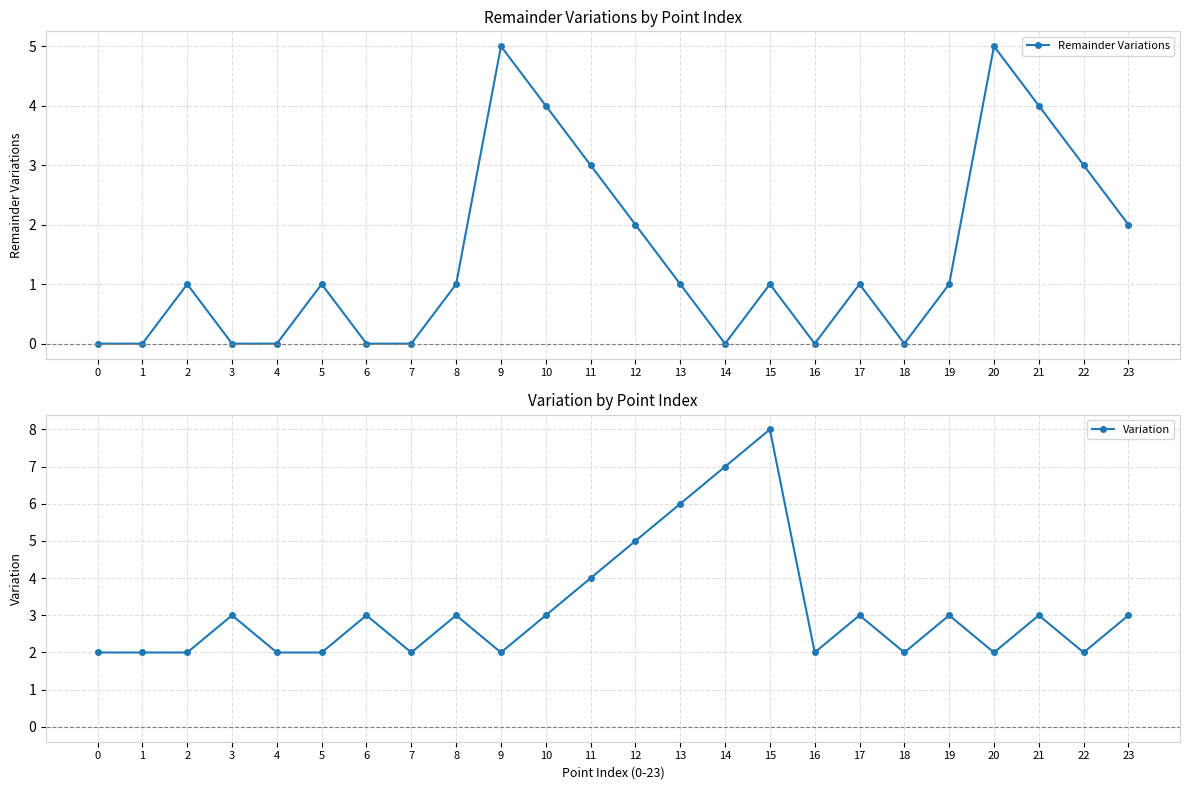

At which category does Remainder Variations reach its first local valley?

14